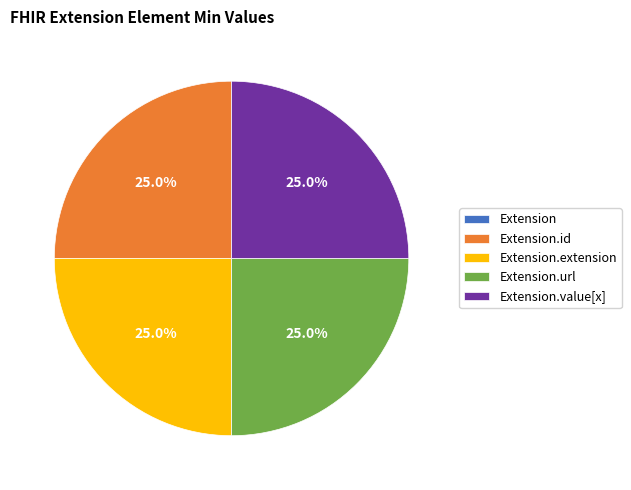

Is there any slice that represents more than half of the pie?

No